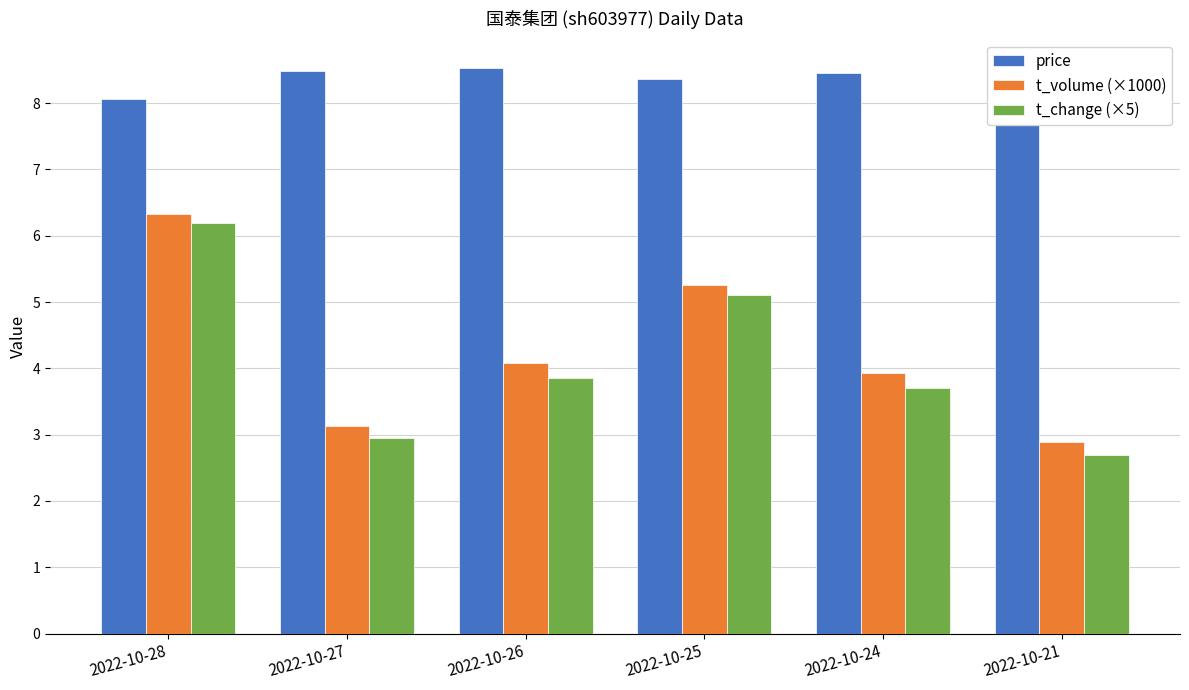

Rank the series at 2022-10-26 from highest to lowest value.

price, t_volume (×1000), t_change (×5)